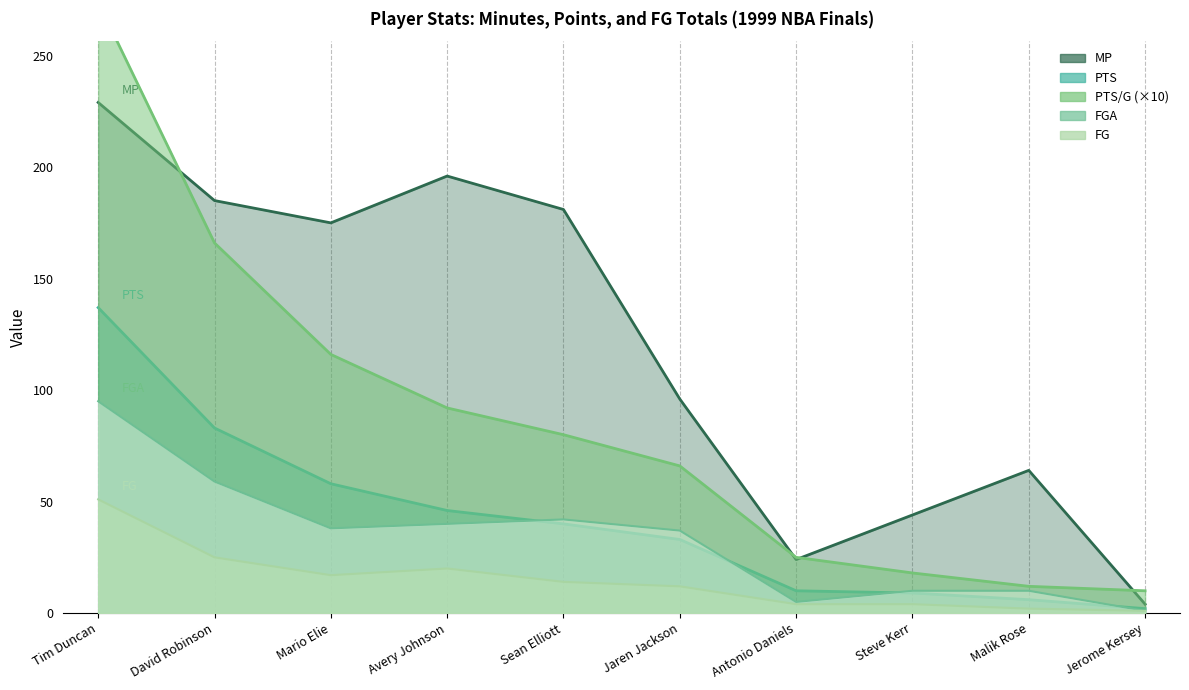

At which category is the sum across all series the highest?

Tim Duncan